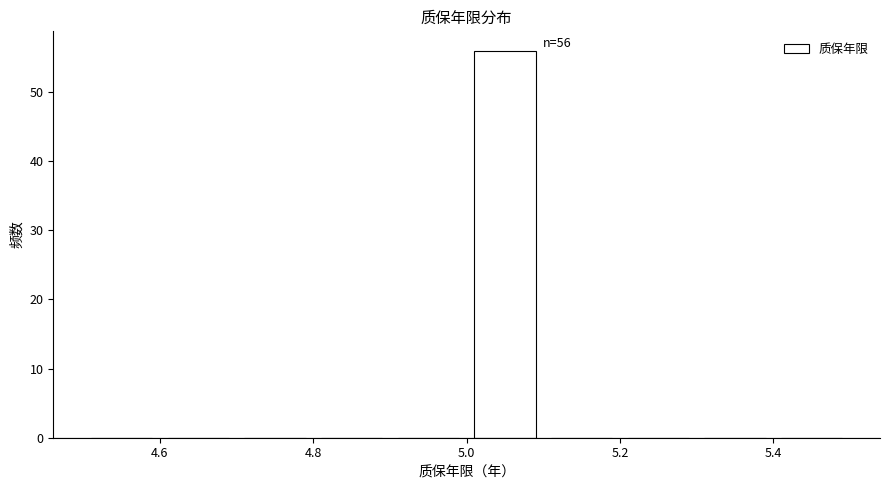

Which range on the x-axis has the tallest bar?

5.0 to 5.1